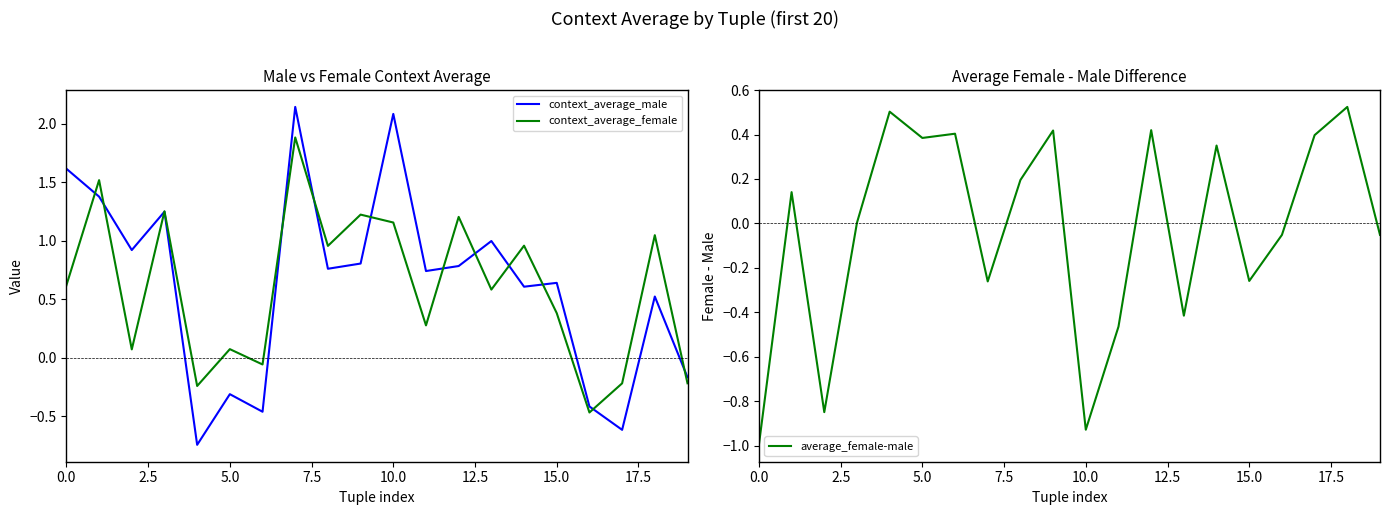

How many intersections are there between context_average_female and average_female-male?

5